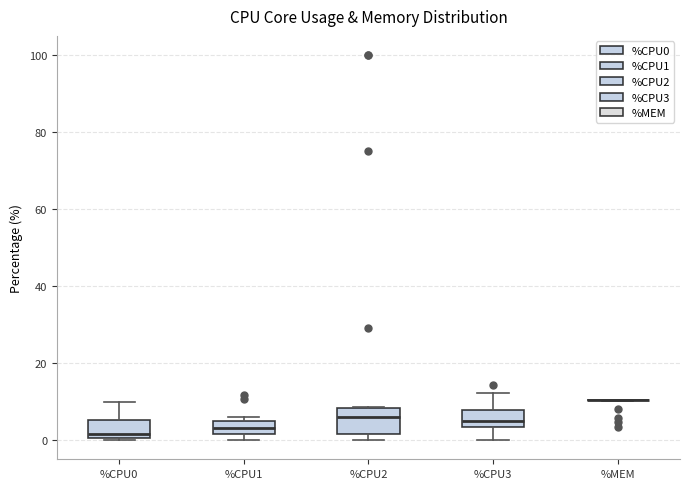

Reading left to right, read every box against the y-axis: the position of its median line, the range the box covers, and the ends of its whiskers. The values are not printed on the chart, so give them approximately, as read against the axis.

%CPU0: median 2, box 0 to 6, whiskers 0 to 10
%CPU1: median 4, box 2 to 6, whiskers 0 to 6 (just above the box's upper edge)
%CPU2: median 6, box 2 to 8, whiskers 0 to 8
%CPU3: median 6, box 4 to 8, whiskers 0 to 12
%MEM: box collapsed to a line at 10, whiskers 10 to 10